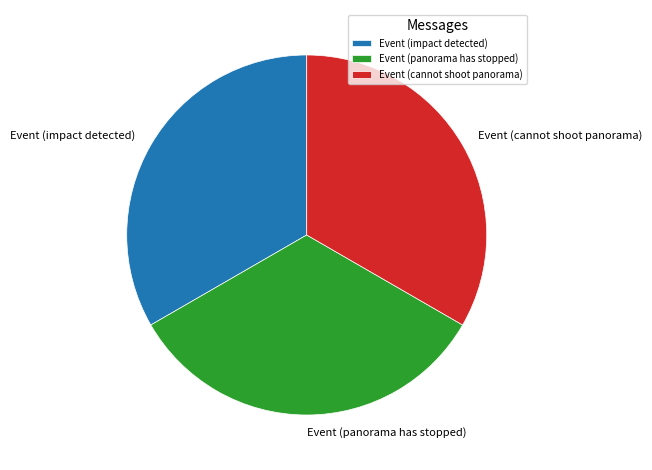

What is the ratio of the value at Event (impact detected) to the value at Event (panorama has stopped)?

1.0